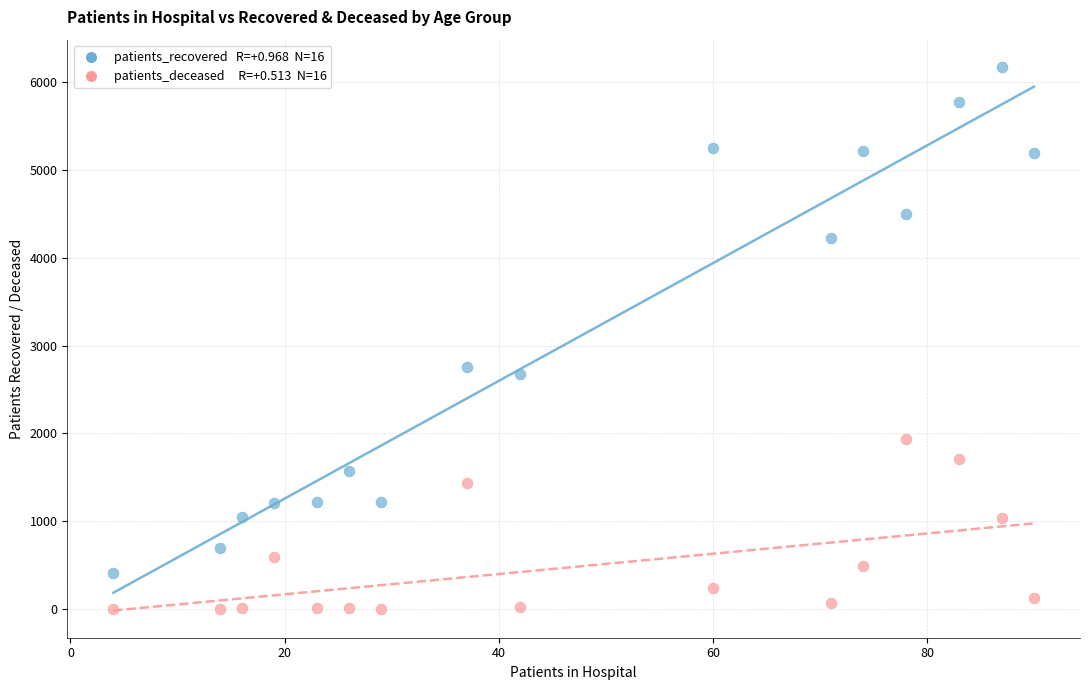

Across all data points, what is the range of Y values (max minus min)?

6169